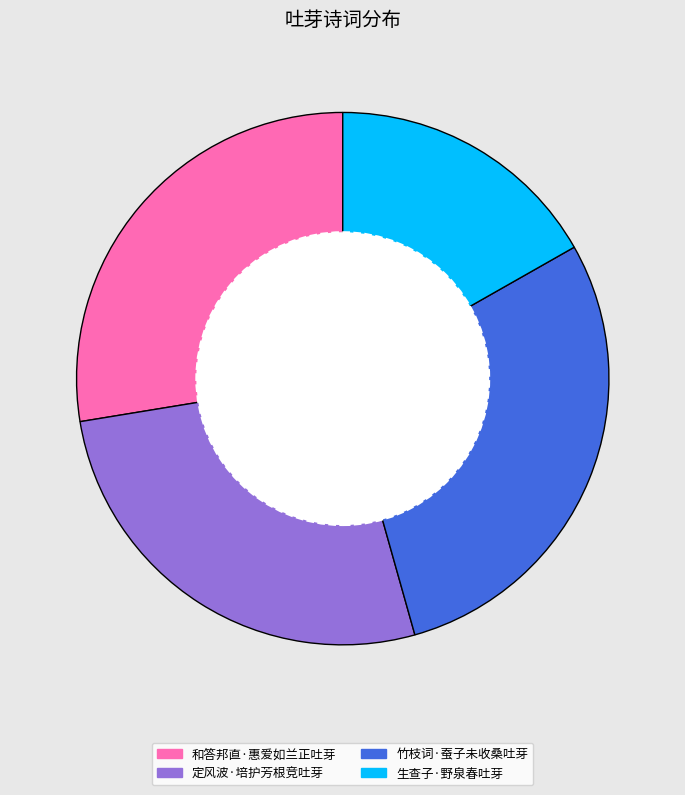

Does 定风波·培护芳根竞吐芽 represent more than half of the total?

No